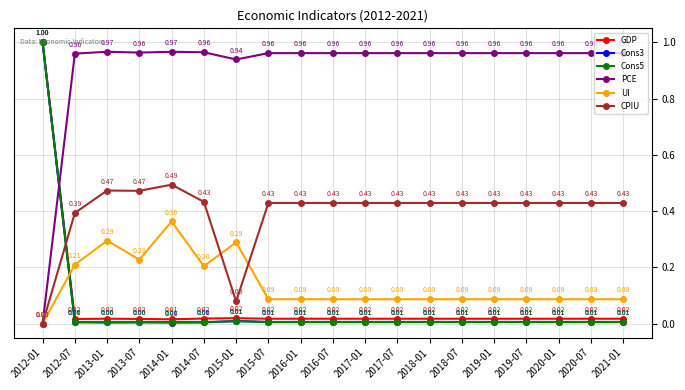

At how many categories does at least one series exceed 0?

19